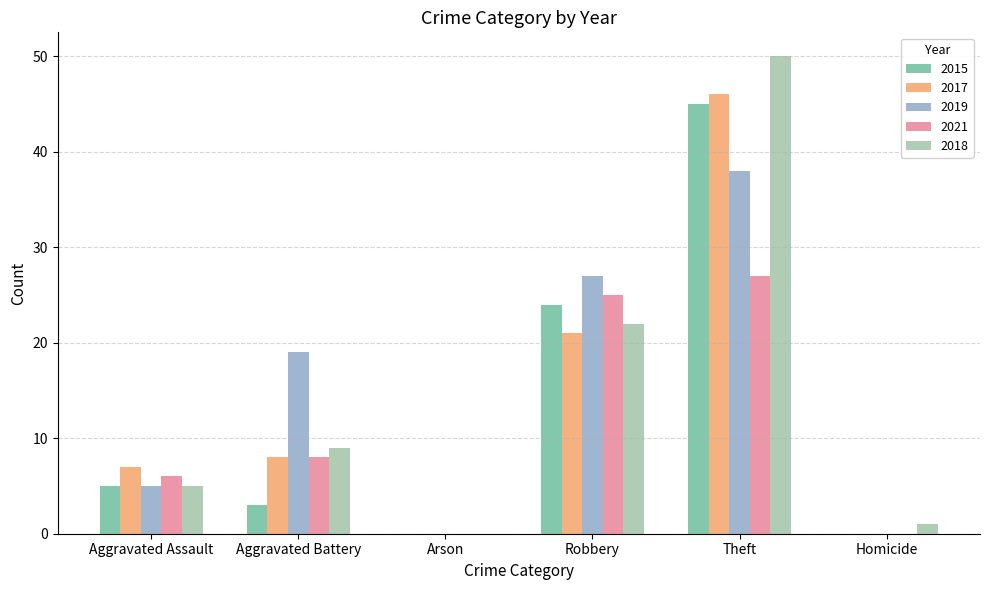

At which category is the sum across all series the highest?

Theft